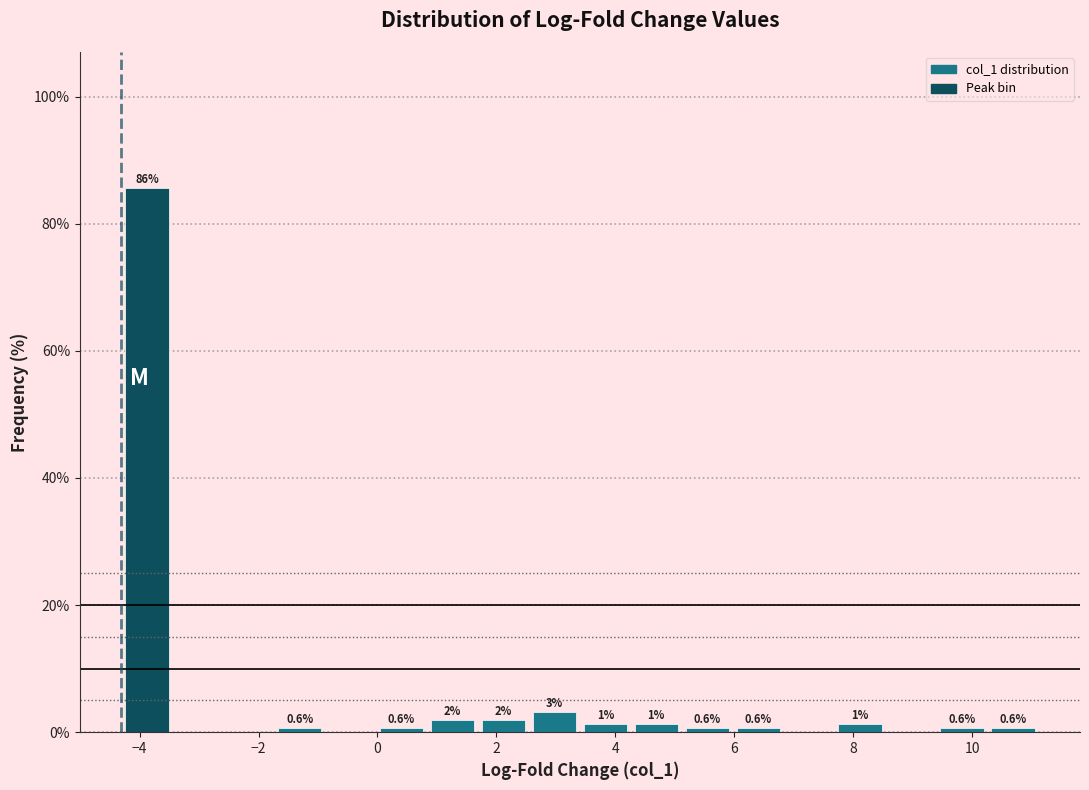

Which range on the x-axis has the tallest bar?

-4.4 to -3.4